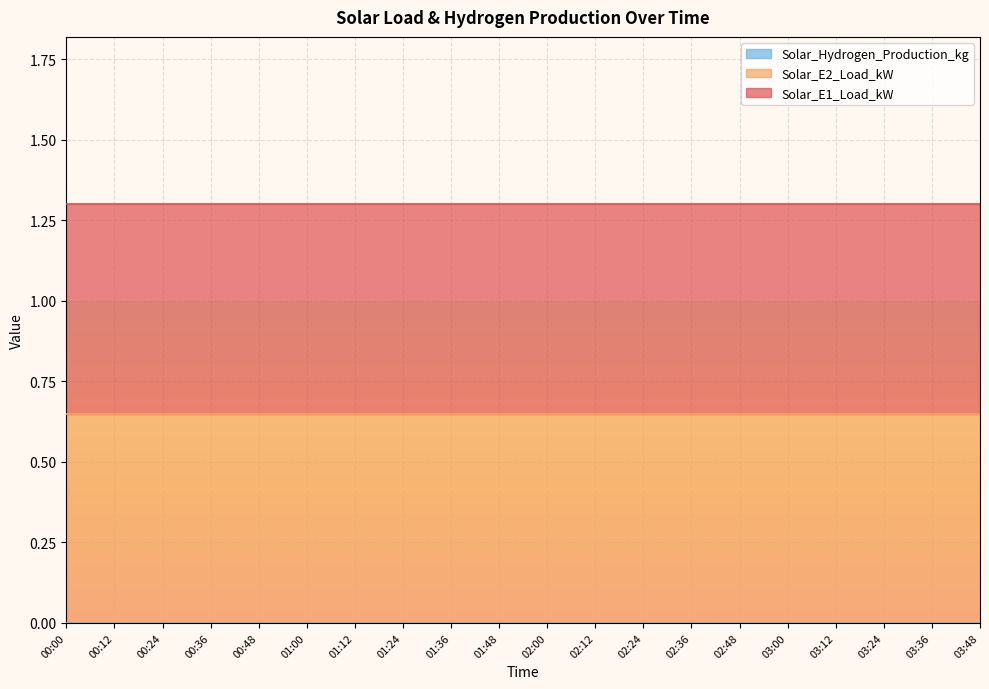

How many distinct data groups are displayed?

3